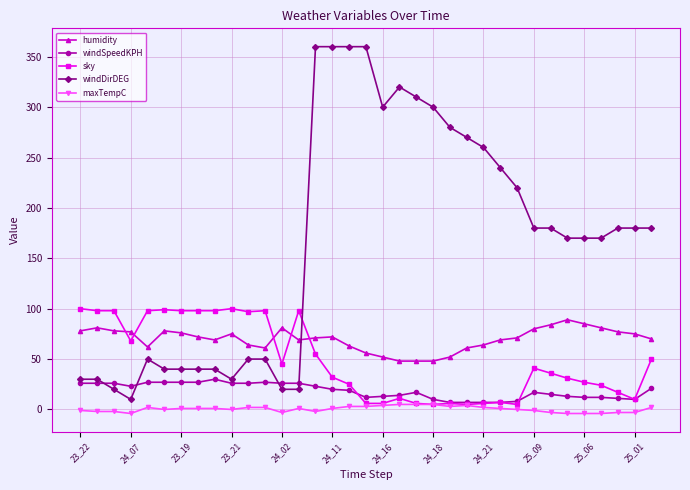

How many distinct data groups are displayed?

5